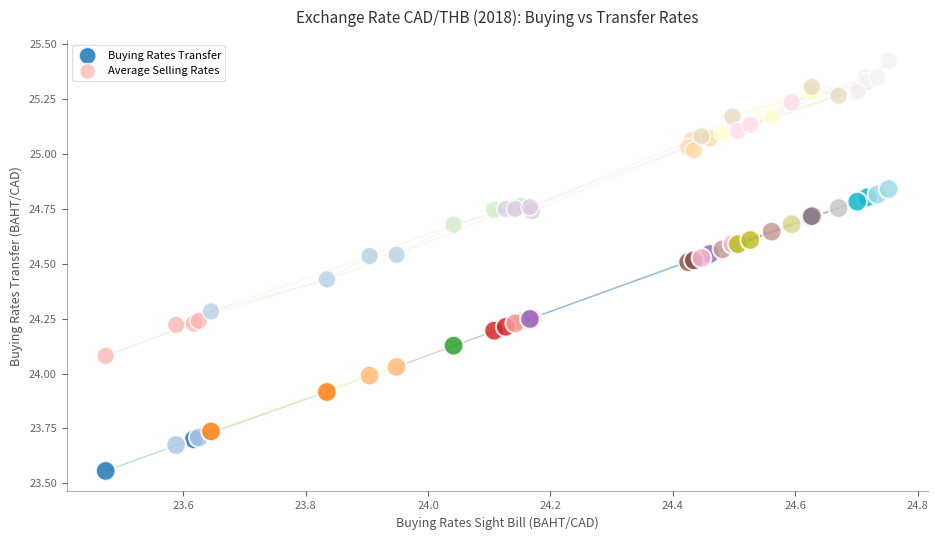

Which series reaches the minimum Y coordinate?

Buying Rates Transfer